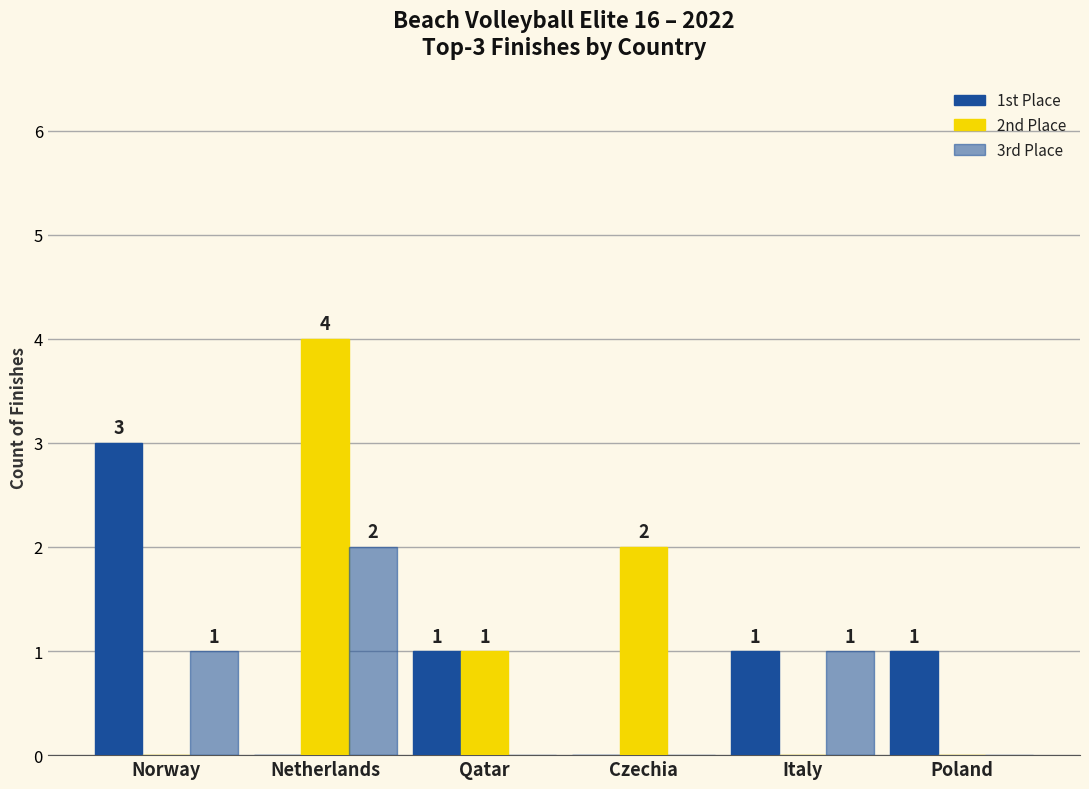

Reading left to right, what are all the values shown in this chart?

1st Place: Norway=3	Netherlands=0	Qatar=1	Czechia=0	Italy=1	Poland=1
2nd Place: Norway=0	Netherlands=4	Qatar=1	Czechia=2	Italy=0	Poland=0
3rd Place: Norway=1	Netherlands=2	Qatar=0	Czechia=0	Italy=1	Poland=0